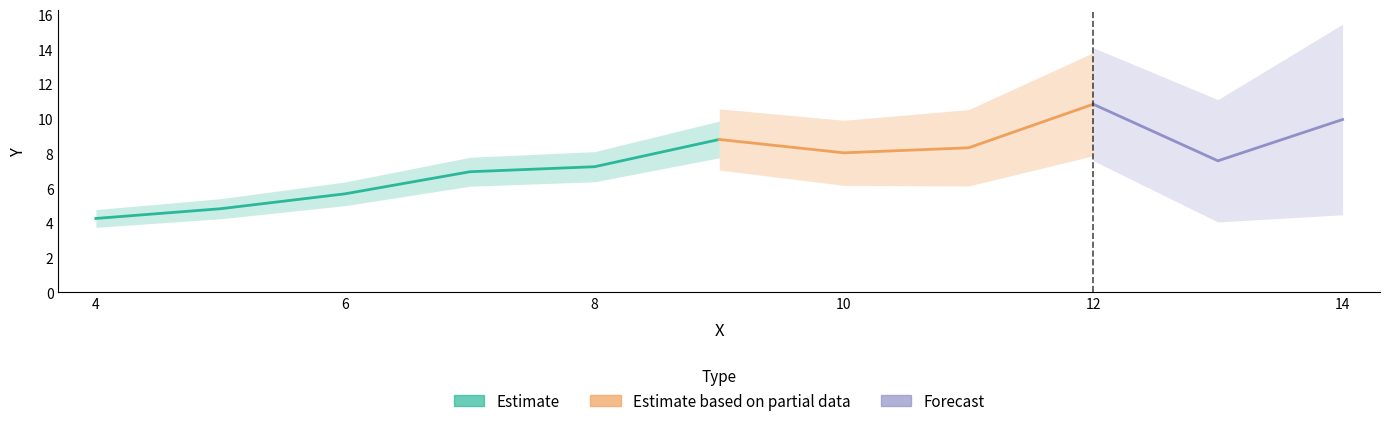

What is the change in value from 5 to 8?

+2.4